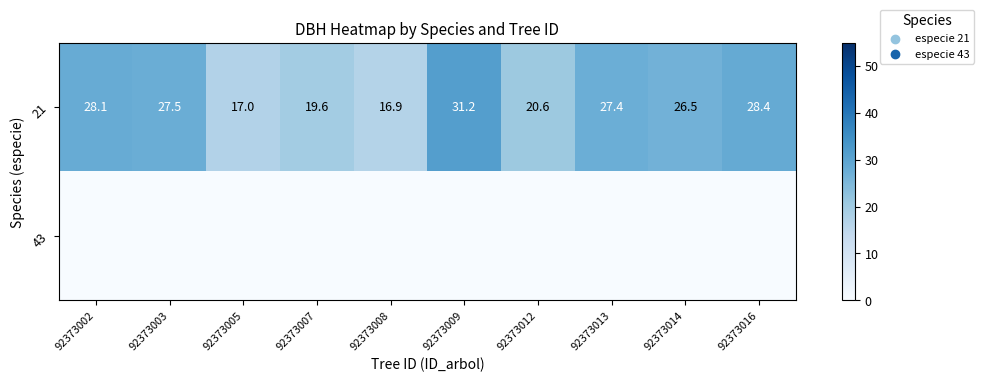

What is the difference between the 21 values at 92373003 and 92373005?

10.5